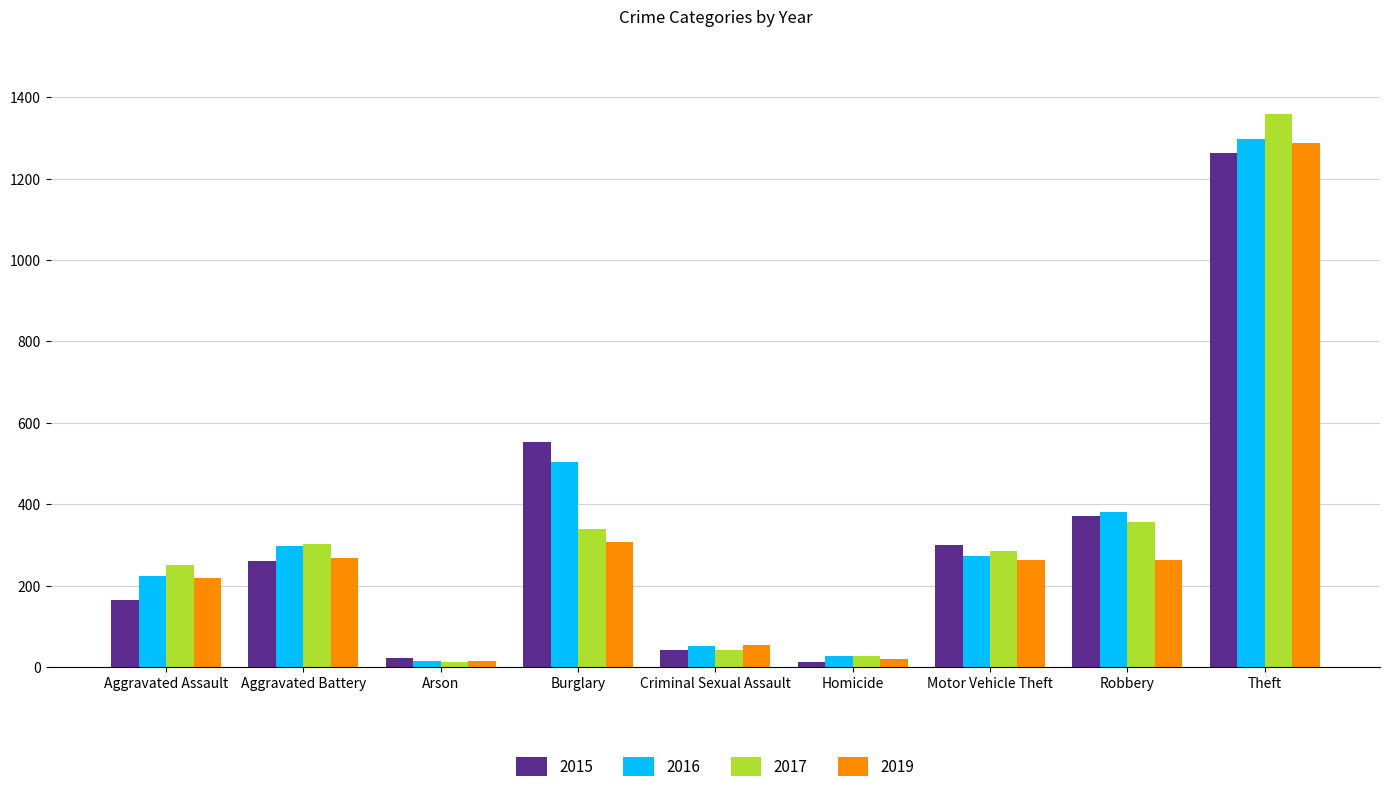

Is the value of 2015 at Burglary greater than the value of 2016 at Aggravated Battery?

Yes